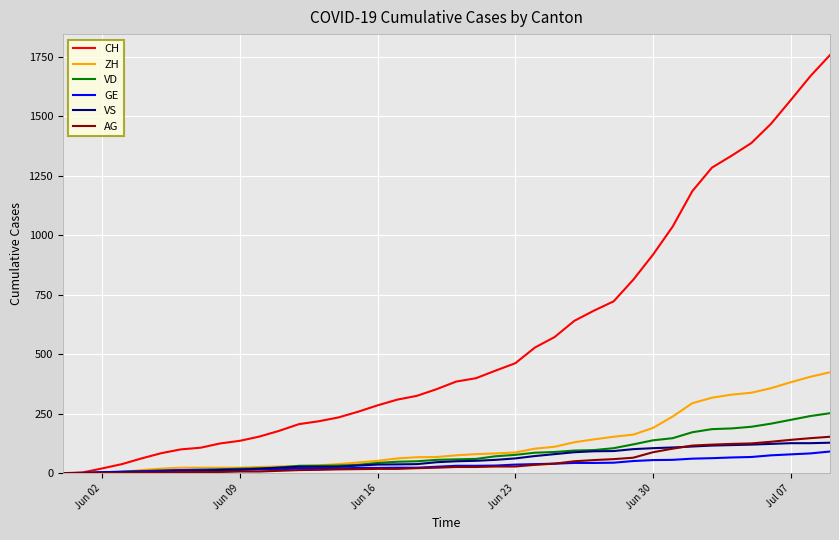

Which series has the largest total across all categories?

CH